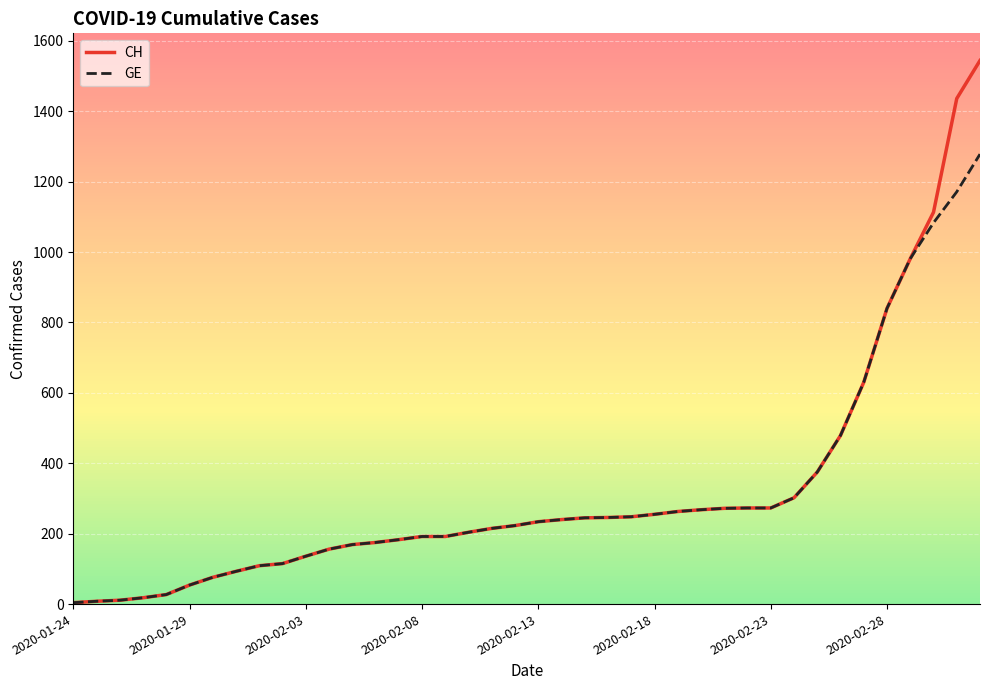

List the series in order of their peak value, highest first.

CH, GE